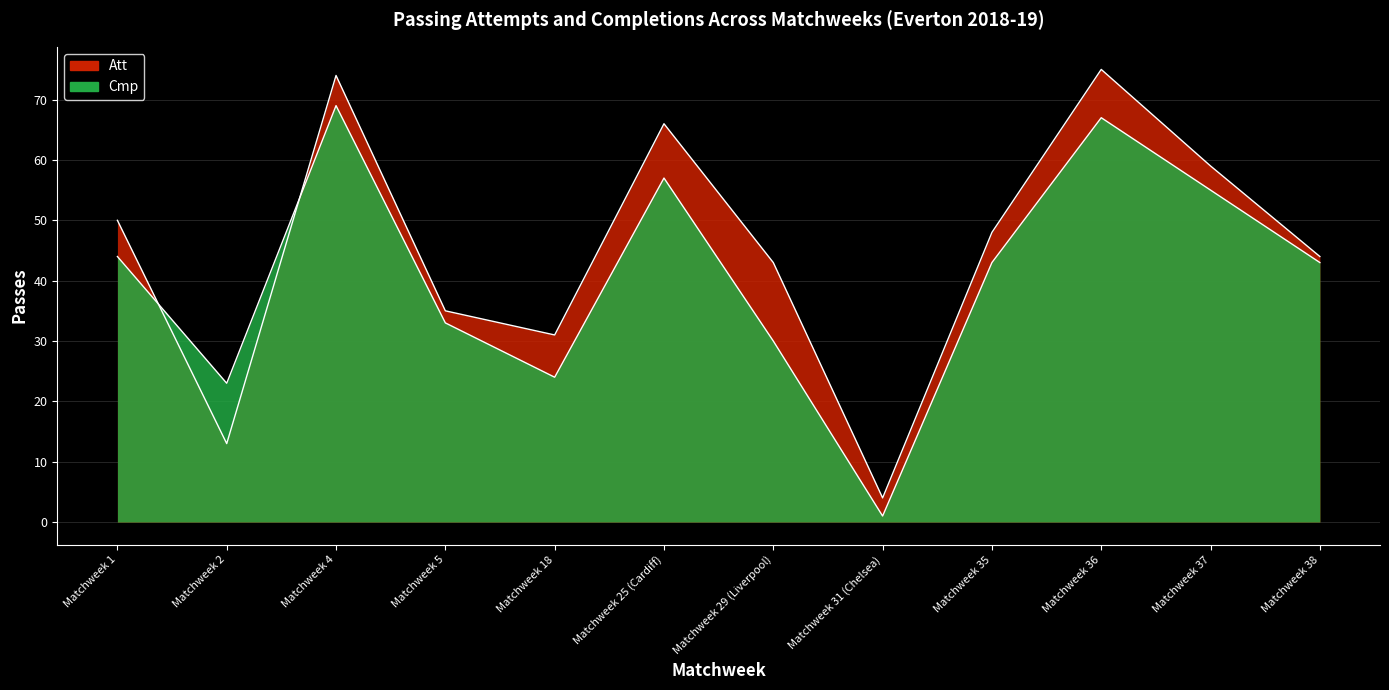

Where is Cmp nearest to the value 35?

Matchweek 5